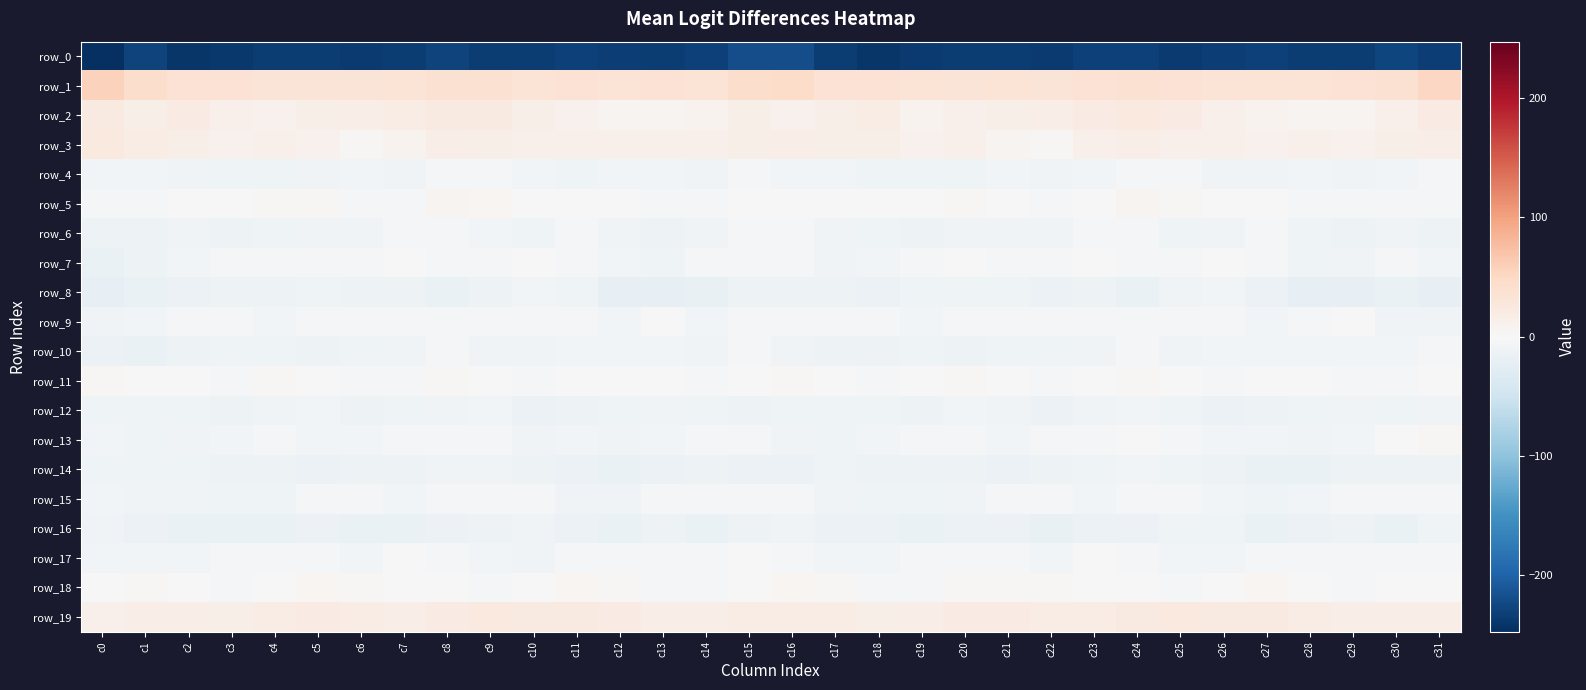

At which label does row_0 reach its minimum?

c0